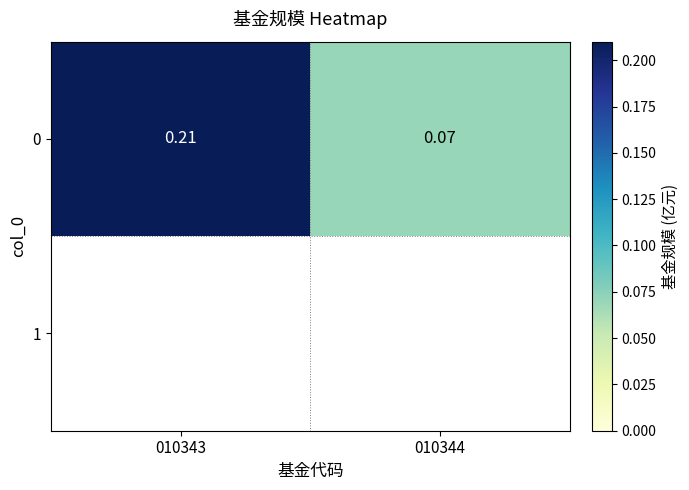

What is the approximate value at 010344?

0.1